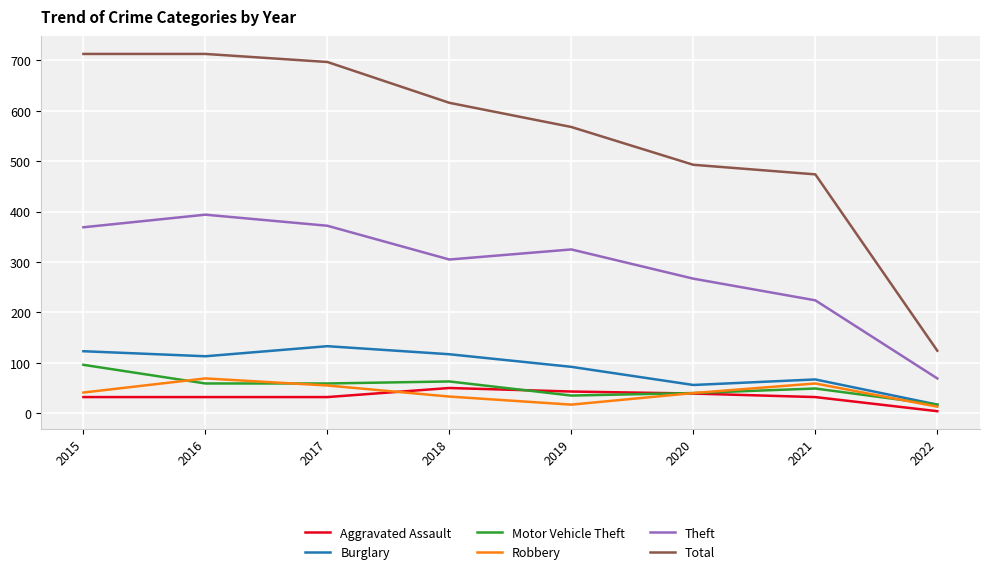

What is the approximate value of Burglary at 2015, to the nearest 50?

100